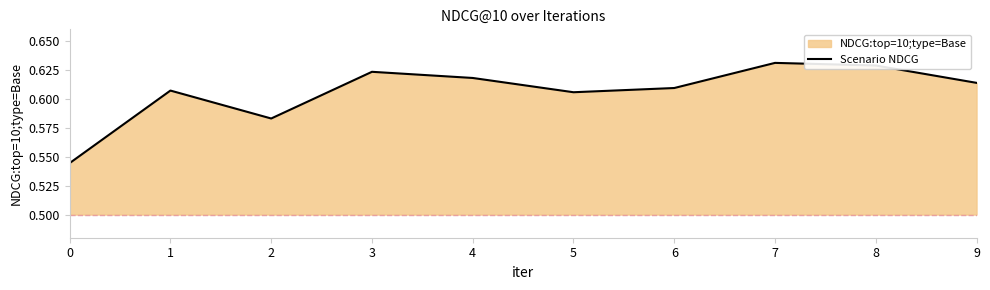

The value at 0 is 0.8. True or false?

False